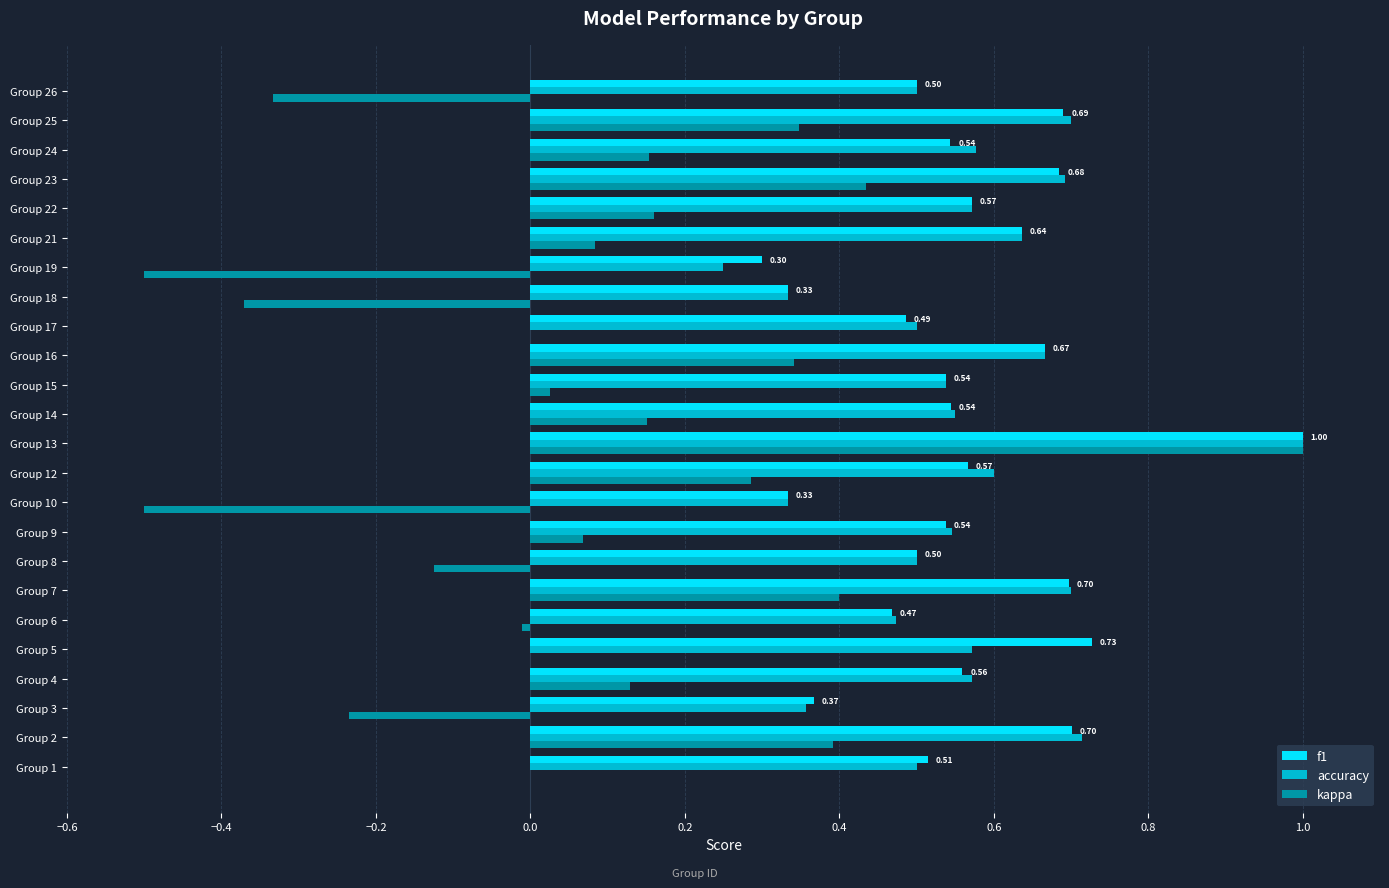

Which series has the widest spread of values?

kappa